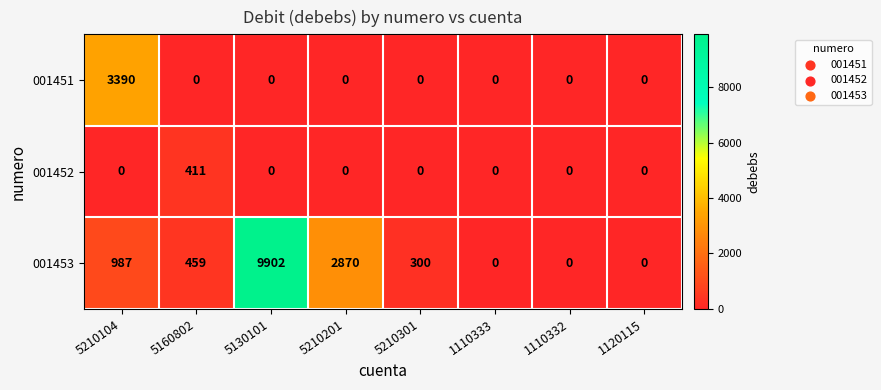

The 001452 series shows 0 at 1120115. True or false?

True